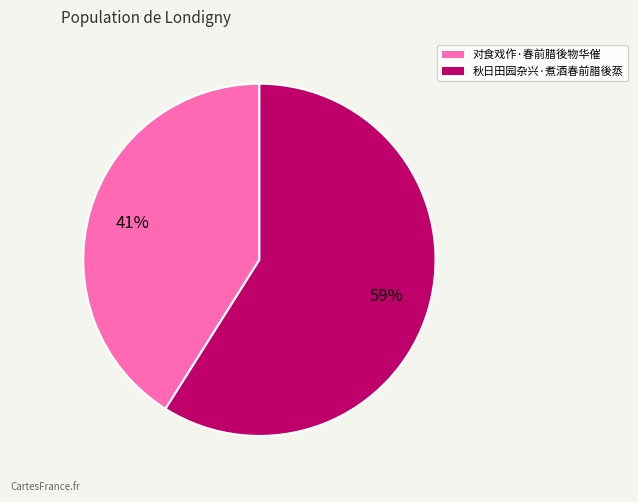

Is the sum of 对食戏作·春前腊後物华催 and 秋日田园杂兴·煮酒春前腊後蒸 greater than half?

Yes